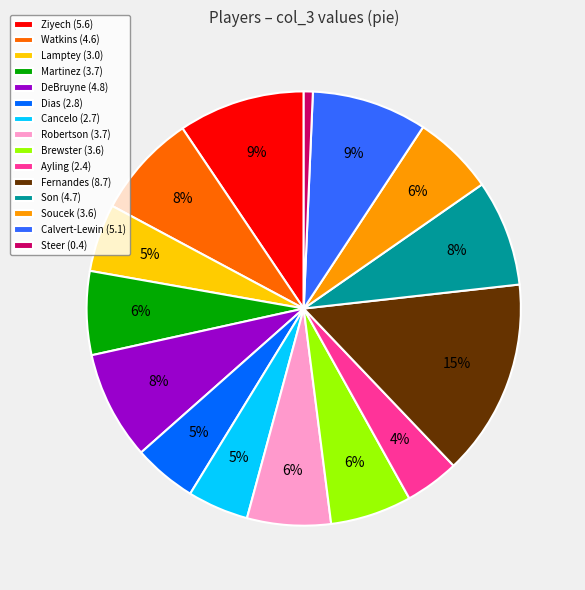

Which category has the smallest portion of the pie?

Steer